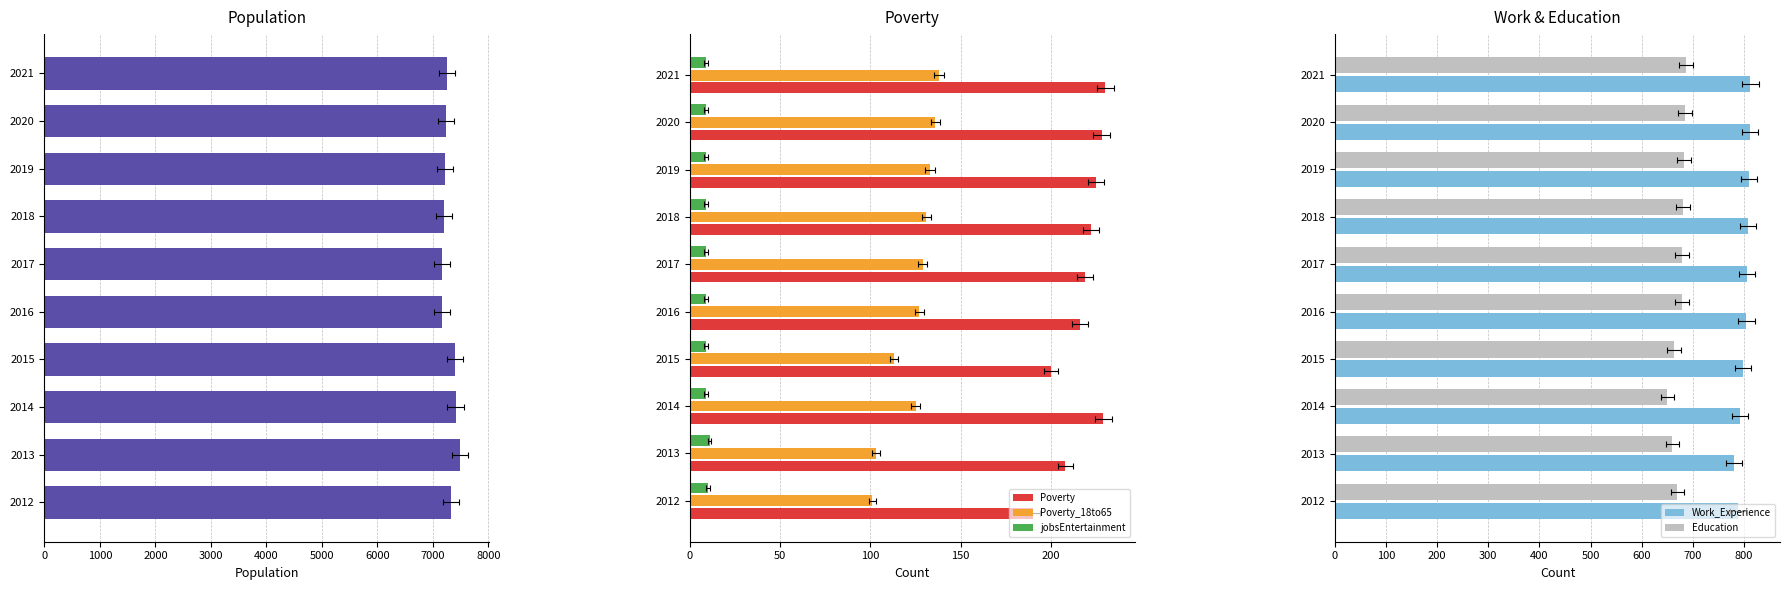

Count the number of categories in the chart.

10